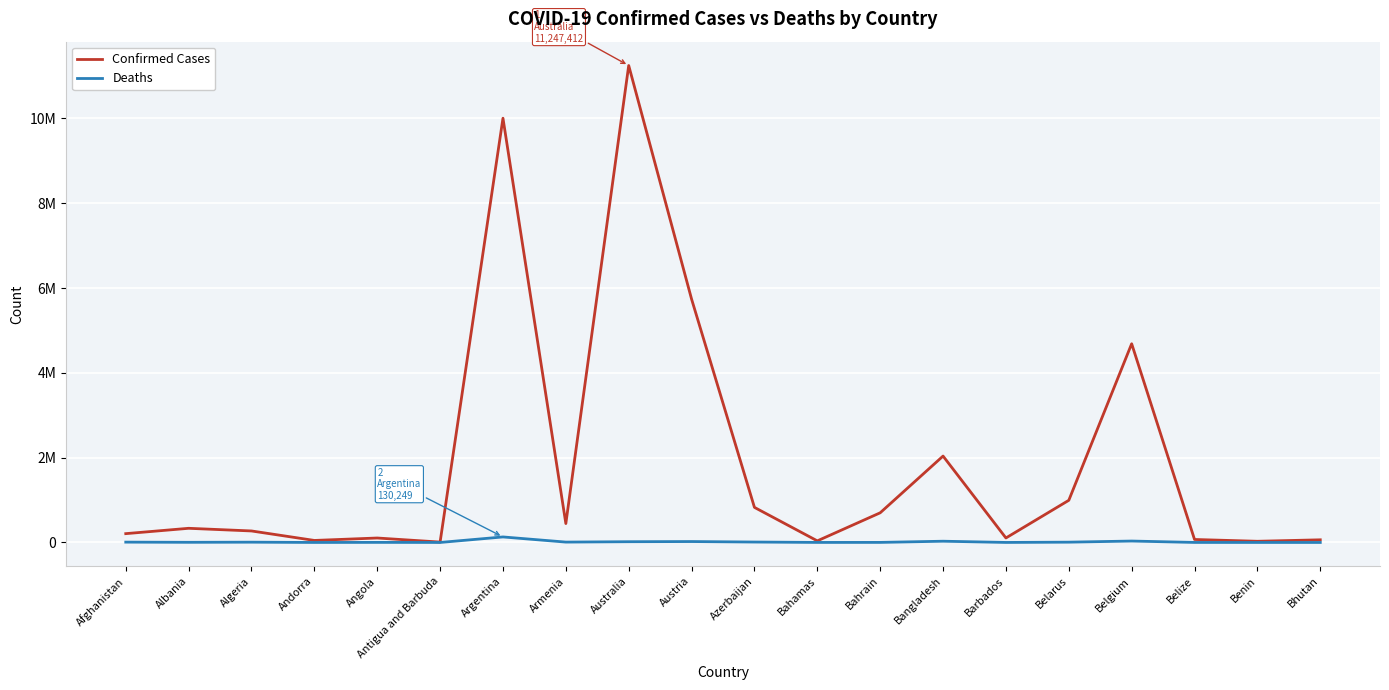

Does the chart display data point markers on the line(s)?

No